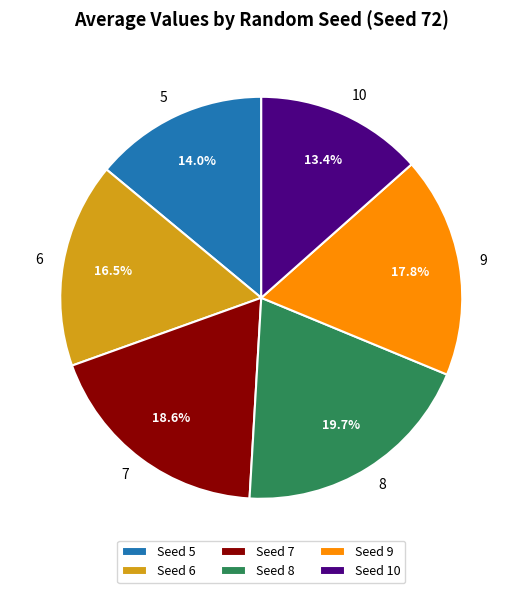

To the nearest percent, what is the difference between the 6 and 8 slice percentages?

3%